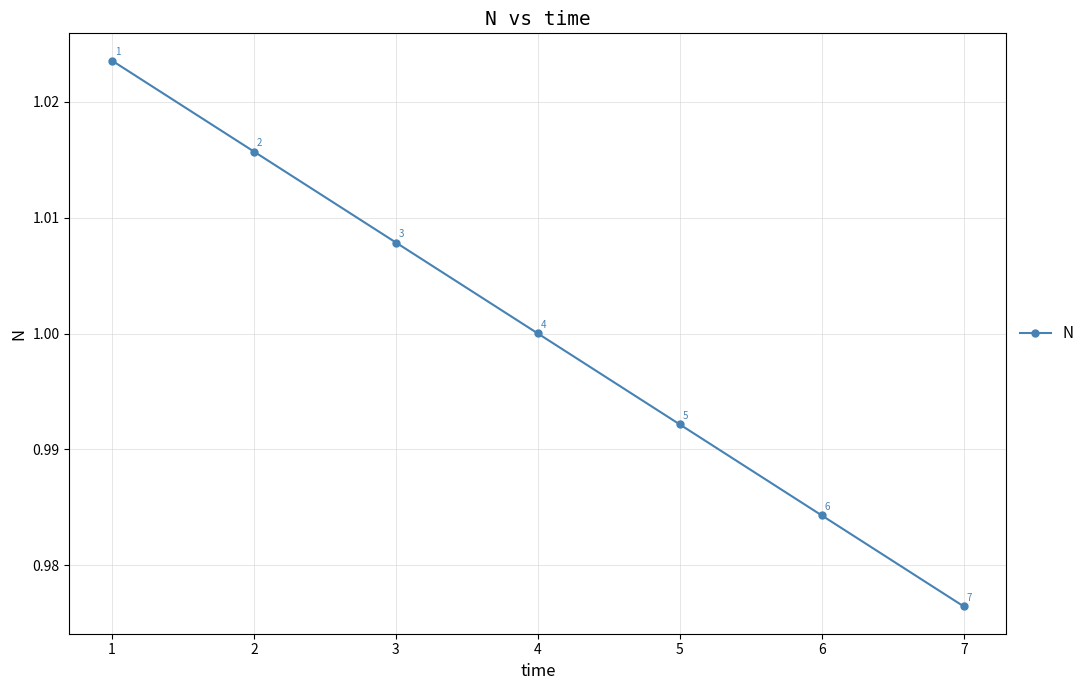

What is the sum of the values at 3 and 6?

2.0